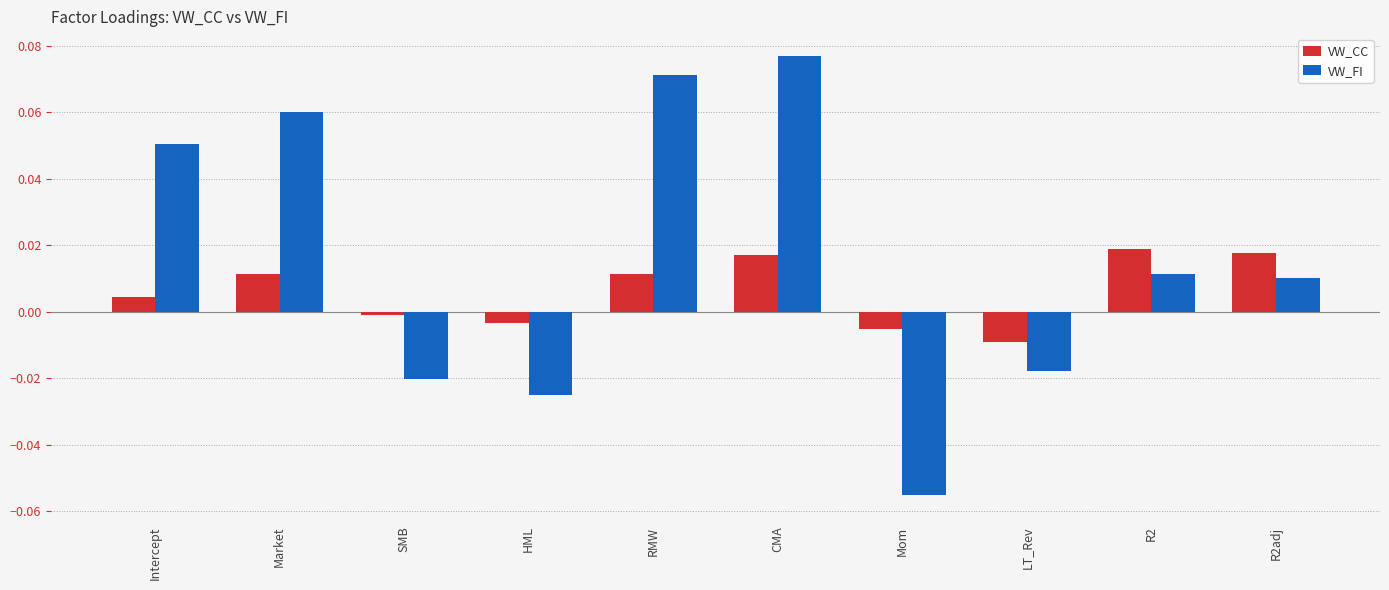

Rank the series by their maximum value, from highest to lowest.

VW_FI, VW_CC